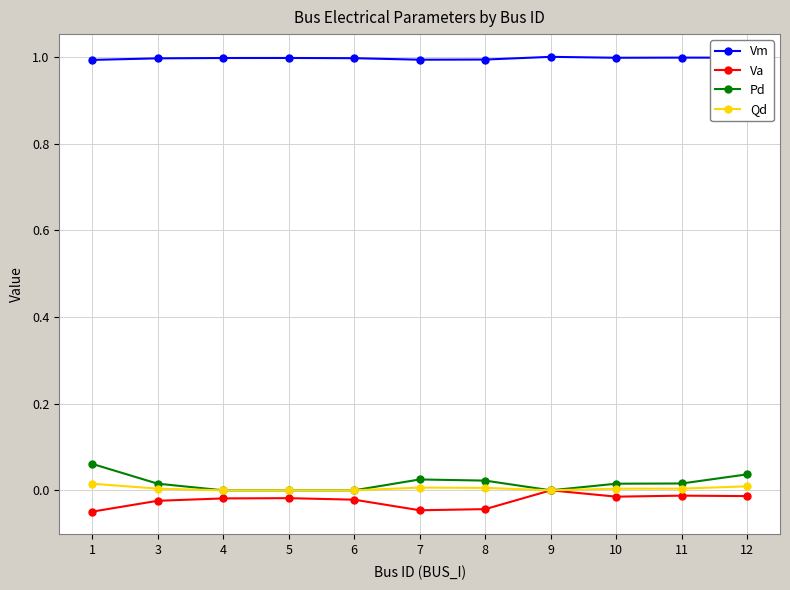

Count the number of categories in the chart.

11